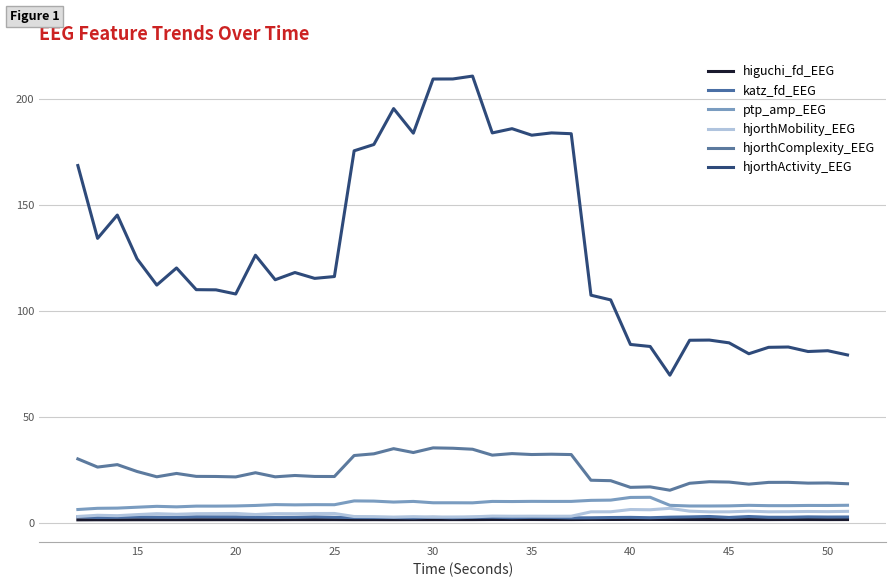

How many lines are shown in the chart?

6